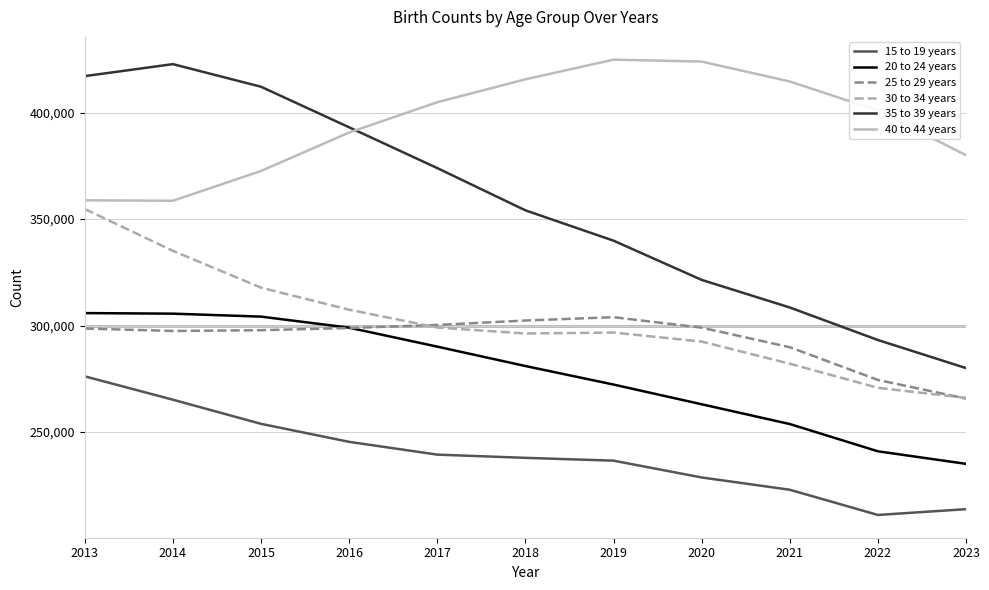

Read the 15 to 19 years value at 2019.

236508